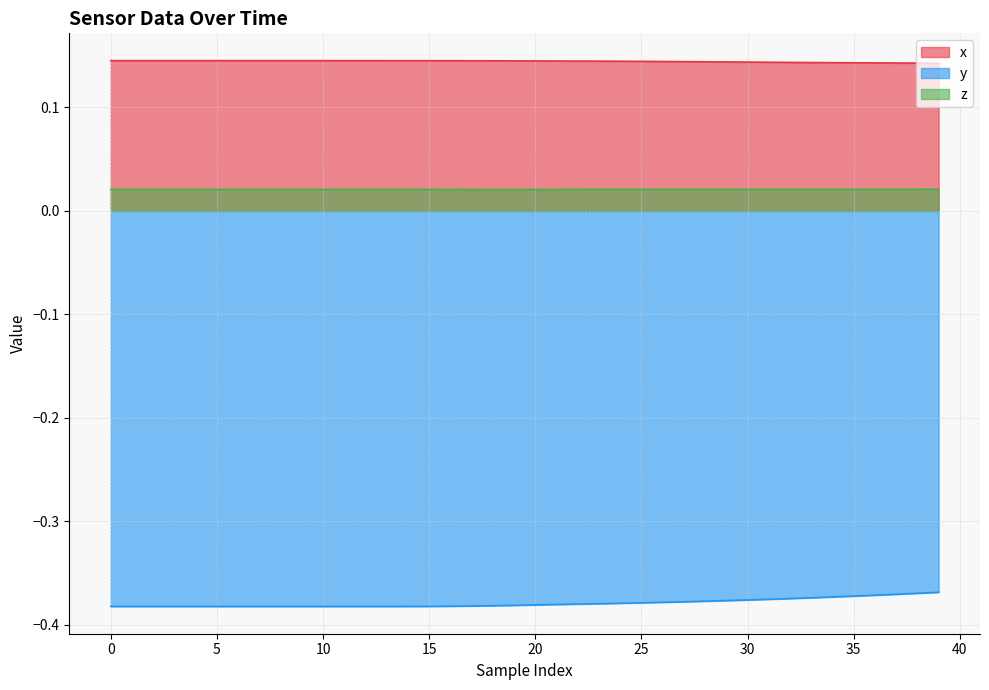

At 36, list the series in order from largest to smallest.

x, z, y